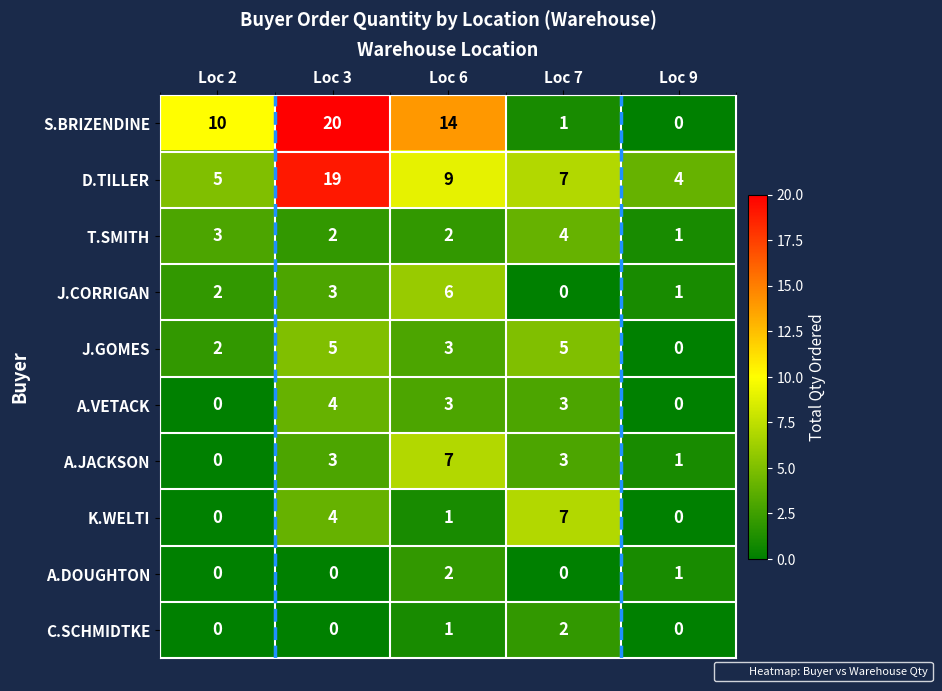

Count the K.WELTI values in the range 0 to 4.

4